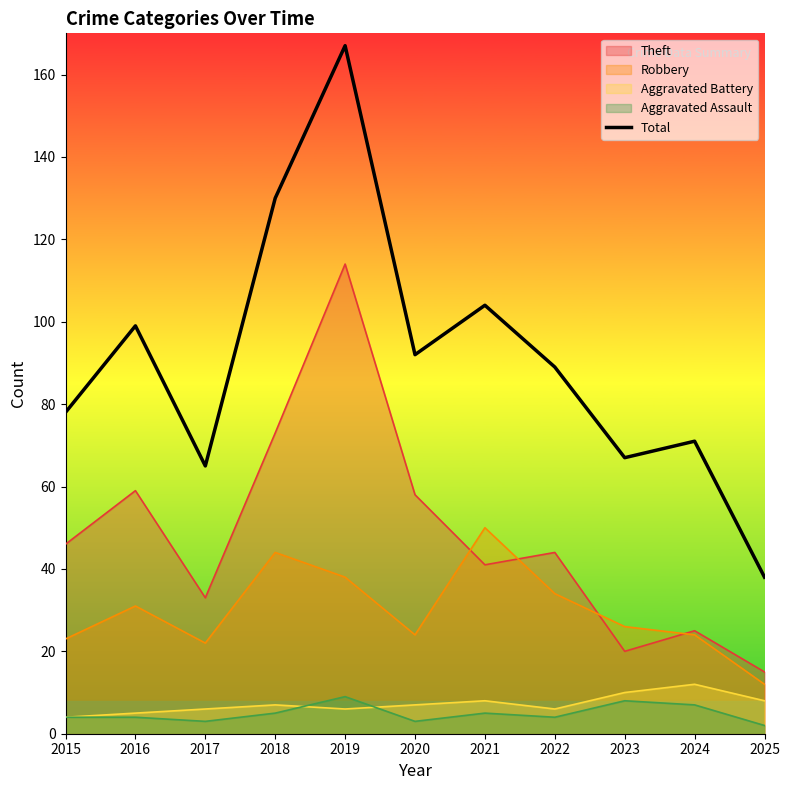

How many data points are less than 89?

5